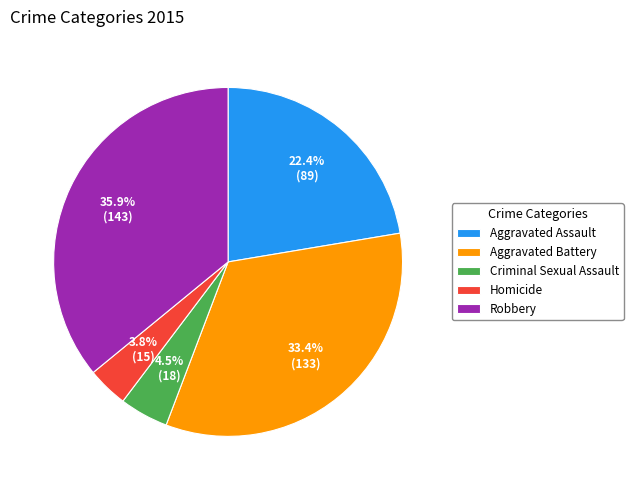

To the nearest percent, what is the average slice percentage?

20%